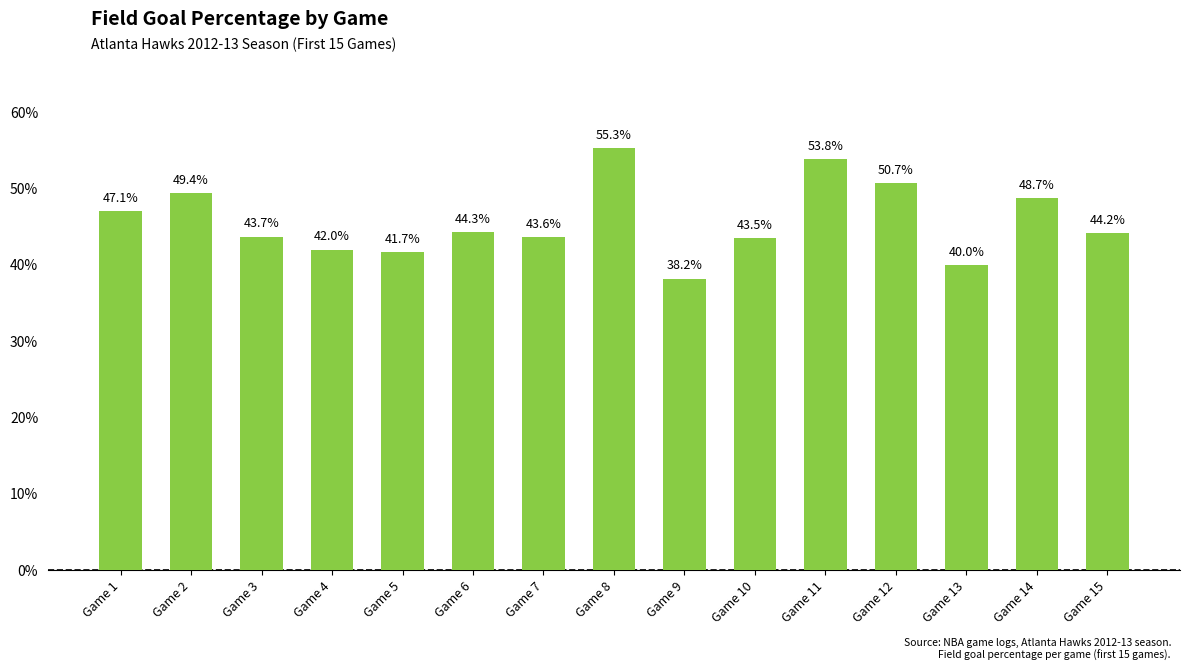

Are the bars horizontal?

No